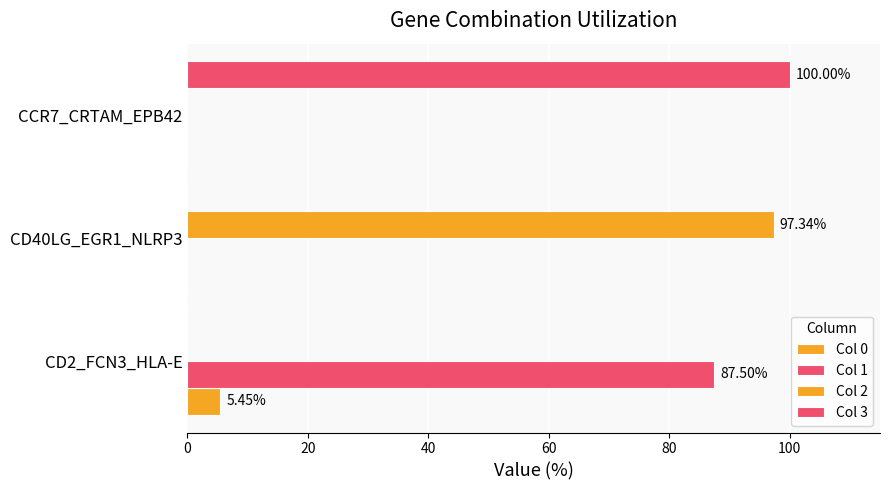

List the series in order of their peak value, lowest first.

Col 0, Col 1, Col 2, Col 3